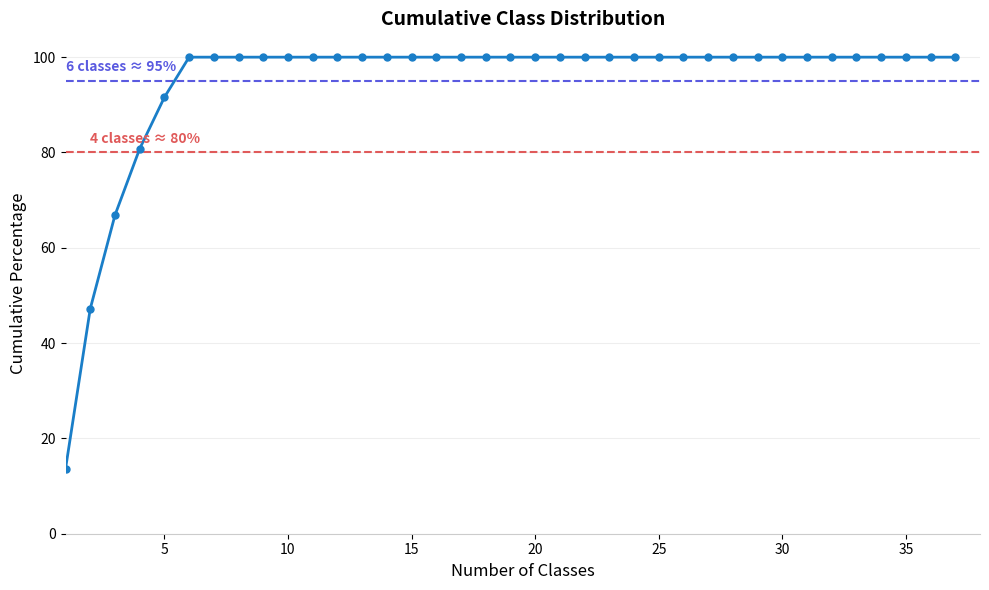

Is this an area chart (filled region under the line)?

No